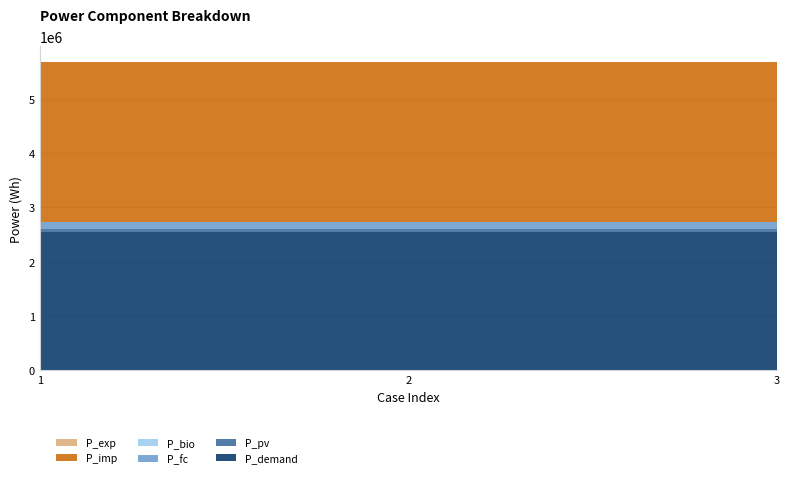

Reading left to right, transcribe all the data shown in this chart.

P_demand: 1=2539930.8	2=2539930.8	3=2539930.8
P_pv: 1=62785.7	2=62785.7	3=62785.7
P_fc: 1=135627.6	2=135627.6	3=135627.6
P_bio: 1=0.0	2=0.0	3=0.0
P_imp: 1=2947132.8	2=2947132.8	3=2947132.8
P_exp: 1=0.0	2=0.0	3=0.0